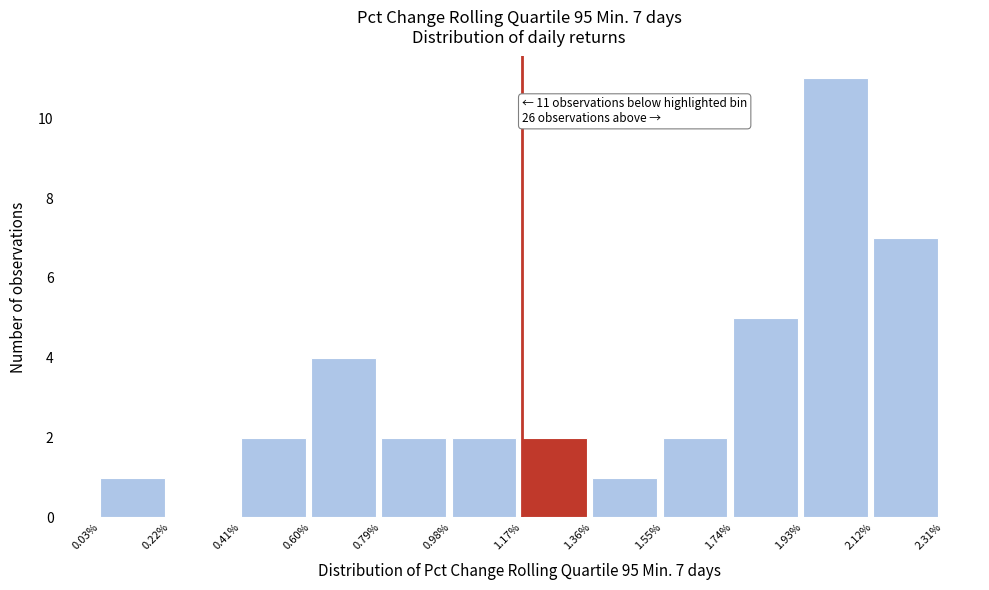

Reading left to right, what are all the values shown in this chart?

0.03%=1	0.22%=0	0.41%=2	0.60%=4	0.79%=2	0.98%=2	1.17%=2	1.36%=1	1.55%=2	1.74%=5	1.93%=11	2.12%=7